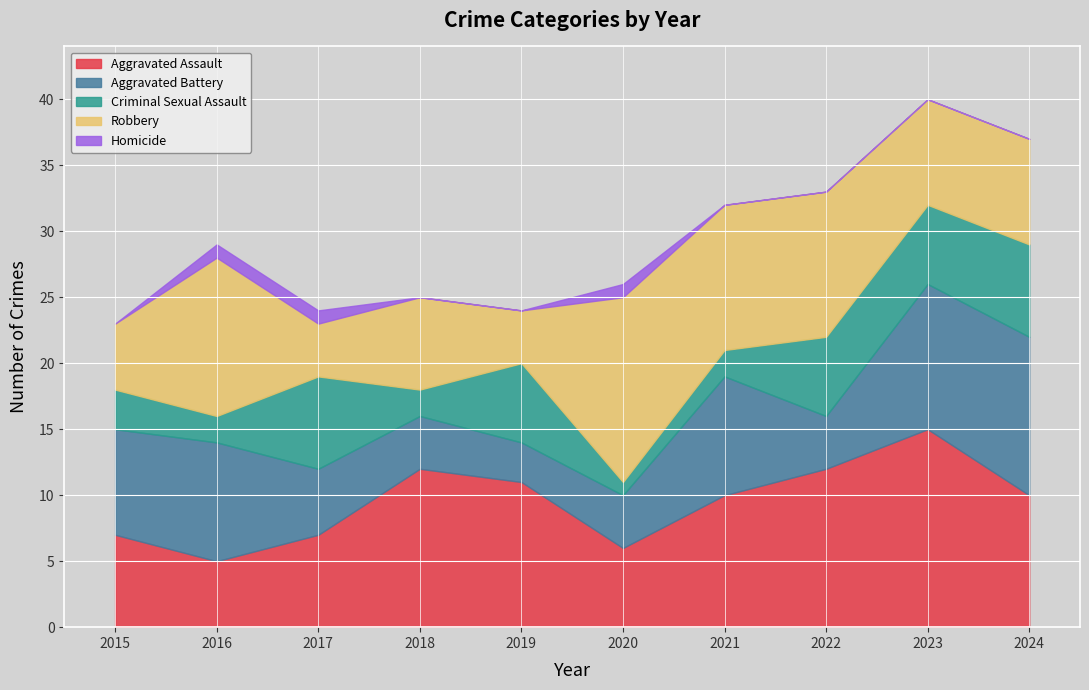

How many Robbery values are between 5 and 11?

6